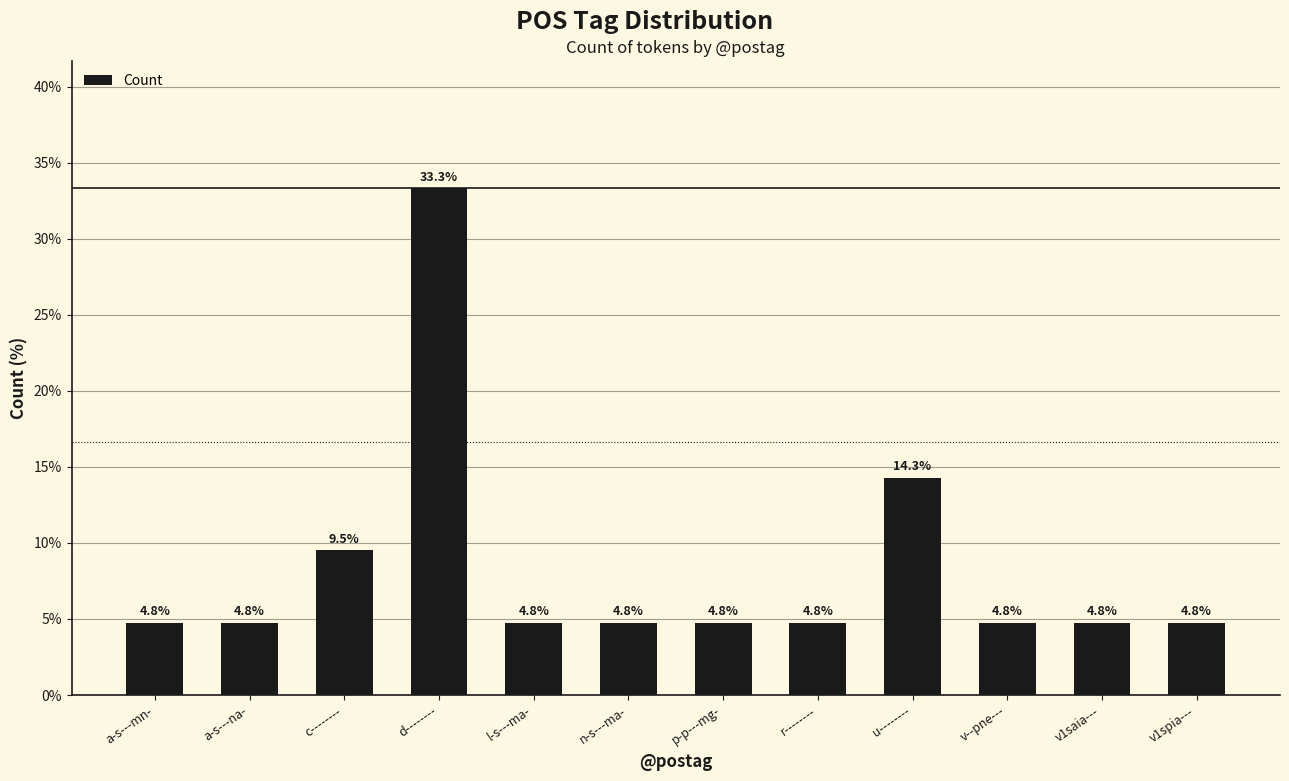

What is the average value?

8.3